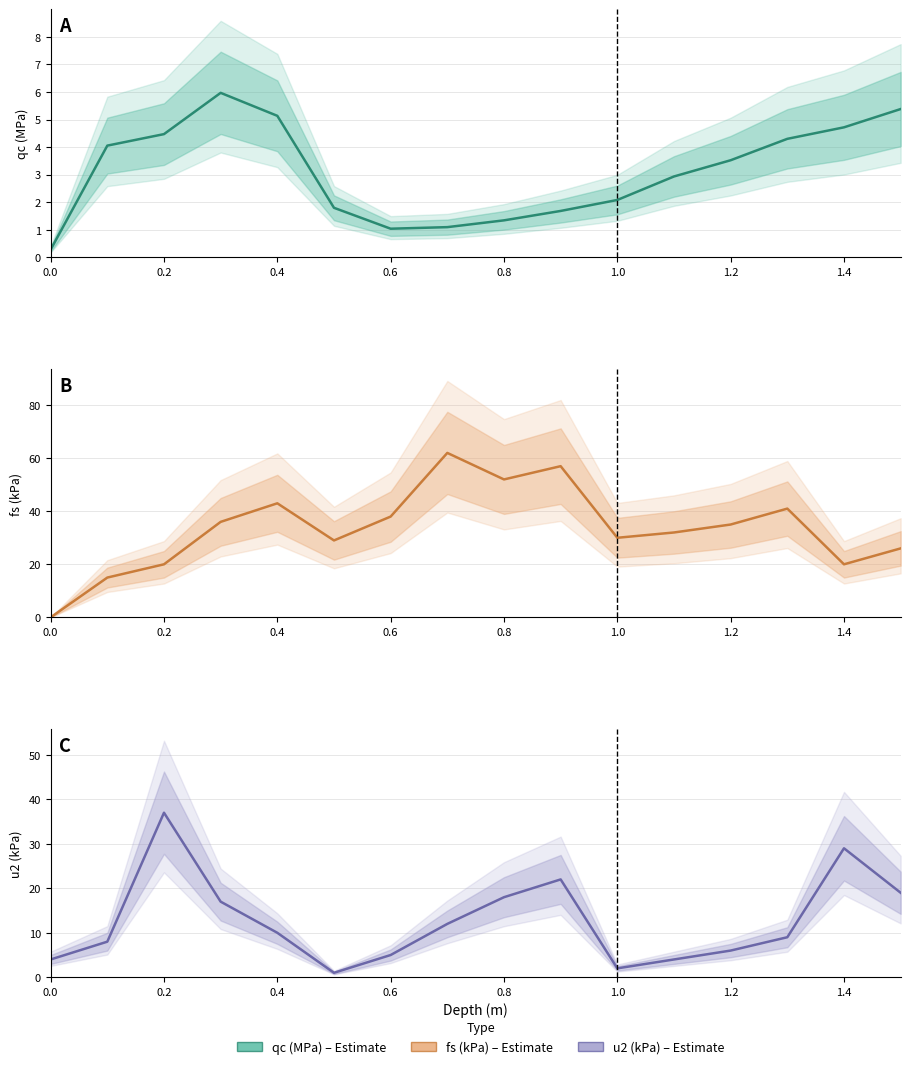

Reading left to right, what are all the values shown in this chart?

qc (MPa): 0.0=0.3	0.1=4.1	0.2=4.5	0.3=6.0	0.4=5.1	0.5=1.8	0.6=1.0	0.7=1.1	0.8=1.3	0.9=1.7	1.0=2.1	1.1=2.9	1.2=3.5	1.3=4.3	1.4=4.7	1.5=5.4
fs (kPa): 0.0=0.0	0.1=15.0	0.2=20.0	0.3=36.0	0.4=43.0	0.5=29.0	0.6=38.0	0.7=62.0	0.8=52.0	0.9=57.0	1.0=30.0	1.1=32.0	1.2=35.0	1.3=41.0	1.4=20.0	1.5=26.0
u2 (kPa): 0.0=4.0	0.1=8.0	0.2=37.0	0.3=17.0	0.4=10.0	0.5=1.0	0.6=5.0	0.7=12.0	0.8=18.0	0.9=22.0	1.0=2.0	1.1=4.0	1.2=6.0	1.3=9.0	1.4=29.0	1.5=19.0